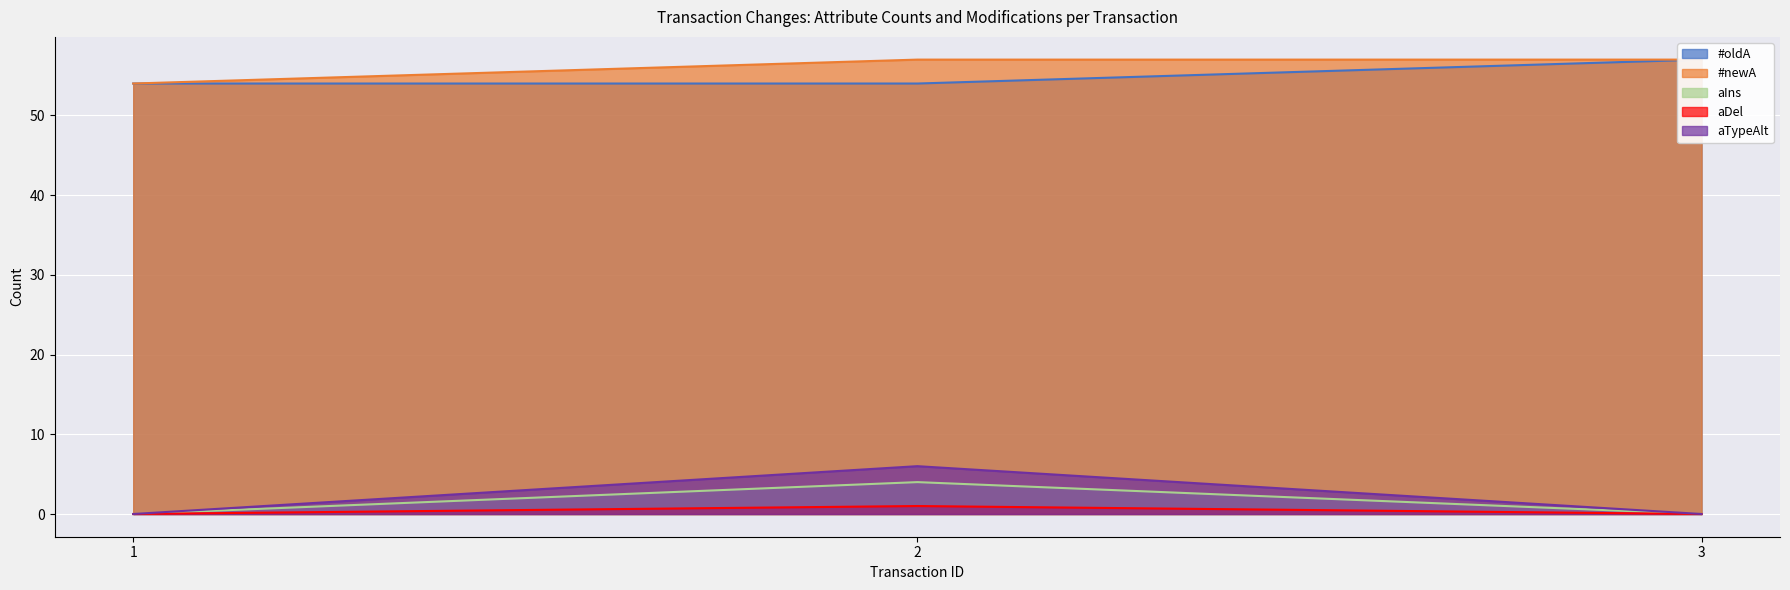

What is the total value across all series at 1?

108